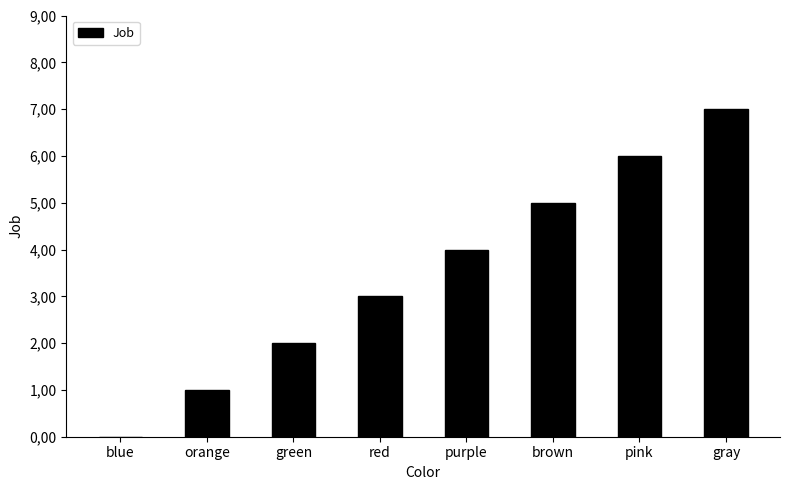

Is it true that the value at brown is 2?

False